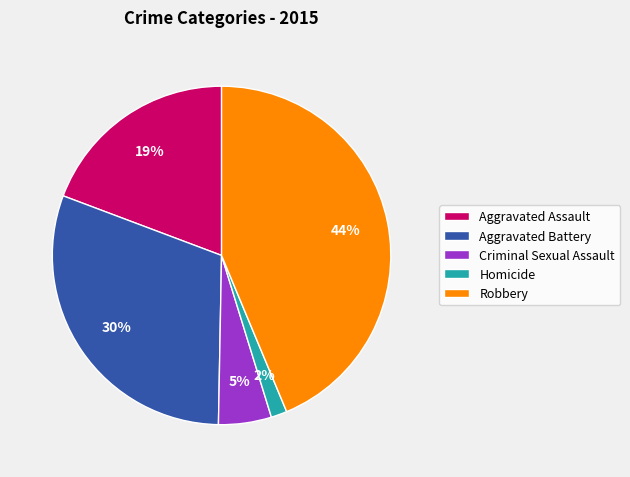

To the nearest percent, what is the combined percentage of Robbery and Criminal Sexual Assault?

49%